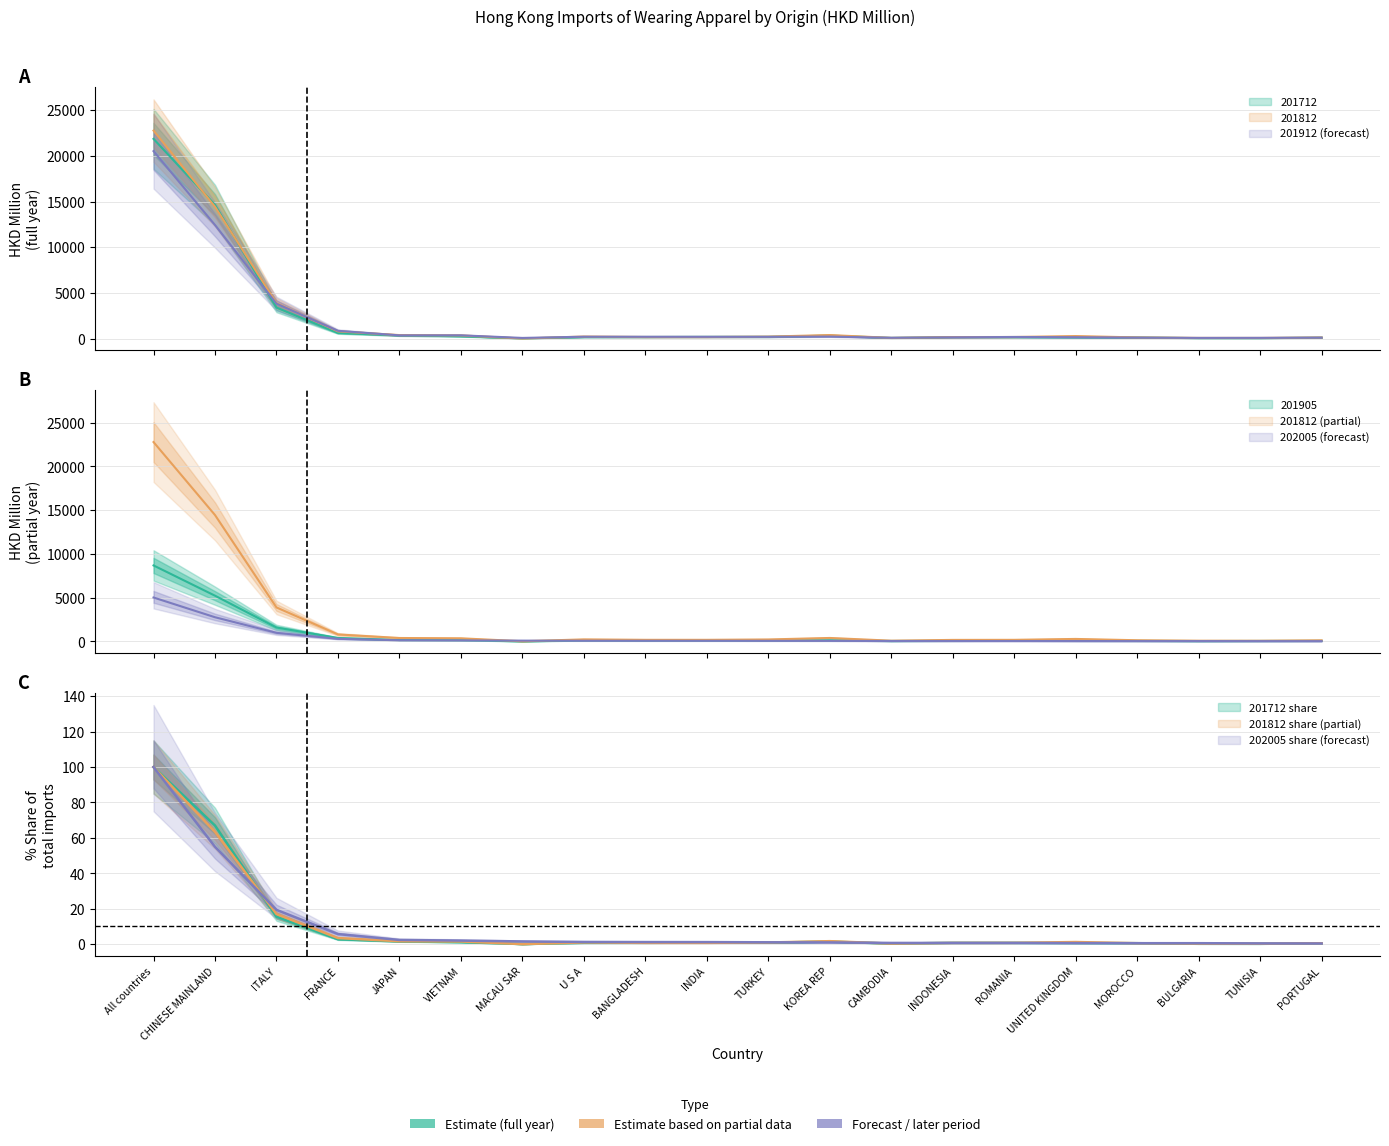

The value of 201912 at CHINESE MAINLAND is 12426.1. True or false?

True